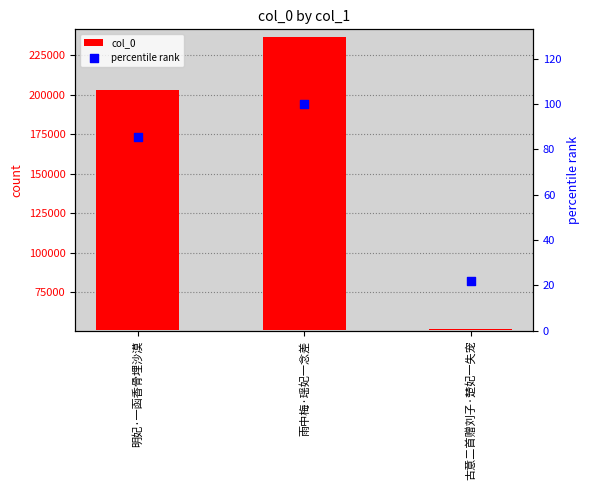

What is the total value across all series at 明妃·一函香骨埋沙漠?

152010.5